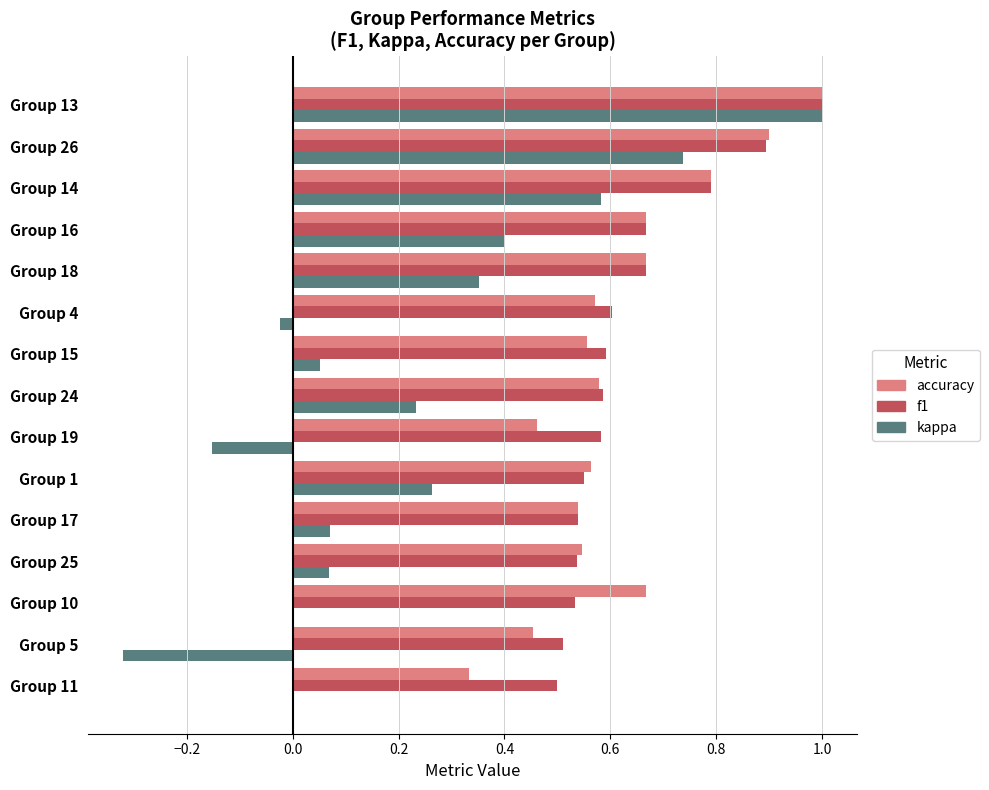

What is the sum of the kappa values at Group 13 and Group 1?

1.3